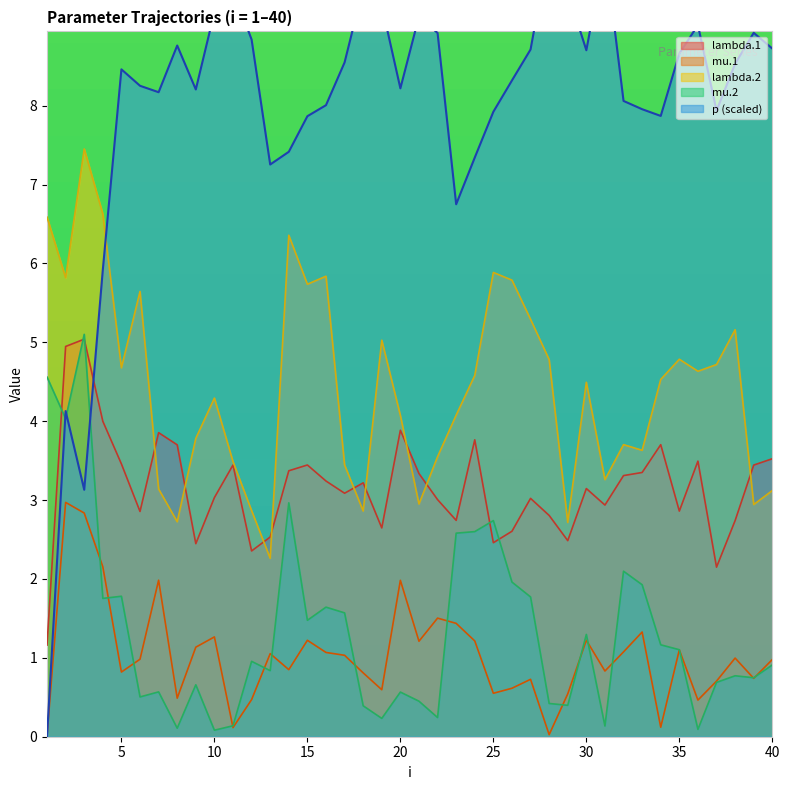

Reading left to right, what are all the values shown in this chart?

lambda.1: 1=1.2	2=4.9	3=5.0	4=4.0	5=3.5	6=2.9	7=3.9	8=3.7	9=2.4	10=3.0	11=3.4	12=2.4	13=2.5	14=3.4	15=3.4	16=3.2	17=3.1	18=3.2	19=2.6	20=3.9	21=3.3	22=3.0	23=2.7	24=3.8	25=2.5	26=2.6	27=3.0	28=2.8	29=2.5	30=3.1	31=2.9	32=3.3	33=3.3	34=3.7	35=2.9	36=3.5	37=2.1	38=2.7	39=3.4	40=3.5
mu.1: 1=0.0	2=3.0	3=2.8	4=2.2	5=0.8	6=1.0	7=2.0	8=0.5	9=1.1	10=1.3	11=0.1	12=0.5	13=1.1	14=0.9	15=1.2	16=1.1	17=1.0	18=0.8	19=0.6	20=2.0	21=1.2	22=1.5	23=1.4	24=1.2	25=0.6	26=0.6	27=0.7	28=0.0	29=0.5	30=1.2	31=0.8	32=1.1	33=1.3	34=0.1	35=1.1	36=0.5	37=0.7	38=1.0	39=0.7	40=1.0
lambda.2: 1=6.6	2=5.8	3=7.5	4=6.6	5=4.7	6=5.6	7=3.1	8=2.7	9=3.8	10=4.3	11=3.5	12=2.9	13=2.3	14=6.4	15=5.7	16=5.8	17=3.4	18=2.9	19=5.0	20=4.1	21=2.9	22=3.5	23=4.1	24=4.6	25=5.9	26=5.8	27=5.3	28=4.8	29=2.7	30=4.5	31=3.3	32=3.7	33=3.6	34=4.5	35=4.8	36=4.6	37=4.7	38=5.2	39=2.9	40=3.1
mu.2: 1=4.6	2=4.0	3=5.1	4=1.8	5=1.8	6=0.5	7=0.6	8=0.1	9=0.7	10=0.1	11=0.1	12=1.0	13=0.8	14=3.0	15=1.5	16=1.6	17=1.6	18=0.4	19=0.2	20=0.6	21=0.5	22=0.2	23=2.6	24=2.6	25=2.7	26=2.0	27=1.8	28=0.4	29=0.4	30=1.3	31=0.1	32=2.1	33=1.9	34=1.2	35=1.1	36=0.1	37=0.7	38=0.8	39=0.7	40=0.9
p: 1=0.0	2=4.1	3=3.1	4=5.9	5=8.5	6=8.3	7=8.2	8=8.8	9=8.2	10=9.2	11=9.5	12=8.8	13=7.3	14=7.4	15=7.9	16=8.0	17=8.5	18=9.5	19=9.3	20=8.2	21=9.1	22=8.9	23=6.7	24=7.3	25=7.9	26=8.3	27=8.7	28=10.0	29=9.4	30=8.7	31=10.0	32=8.1	33=8.0	34=7.9	35=8.7	36=9.0	37=7.9	38=8.5	39=8.9	40=8.7